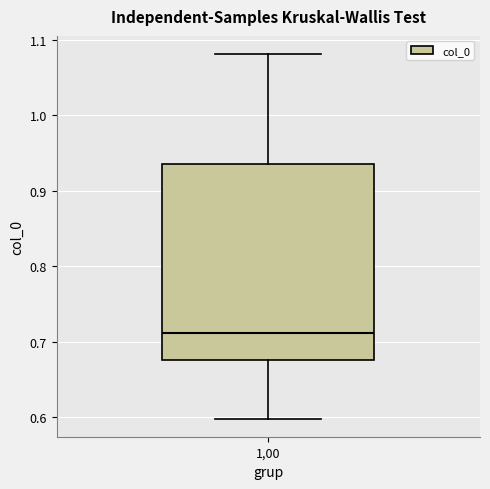

Where does the median line of the box at x = 1,00 sit on the y-axis? The values are not printed on the chart, so give them approximately, as read against the axis.

0.71